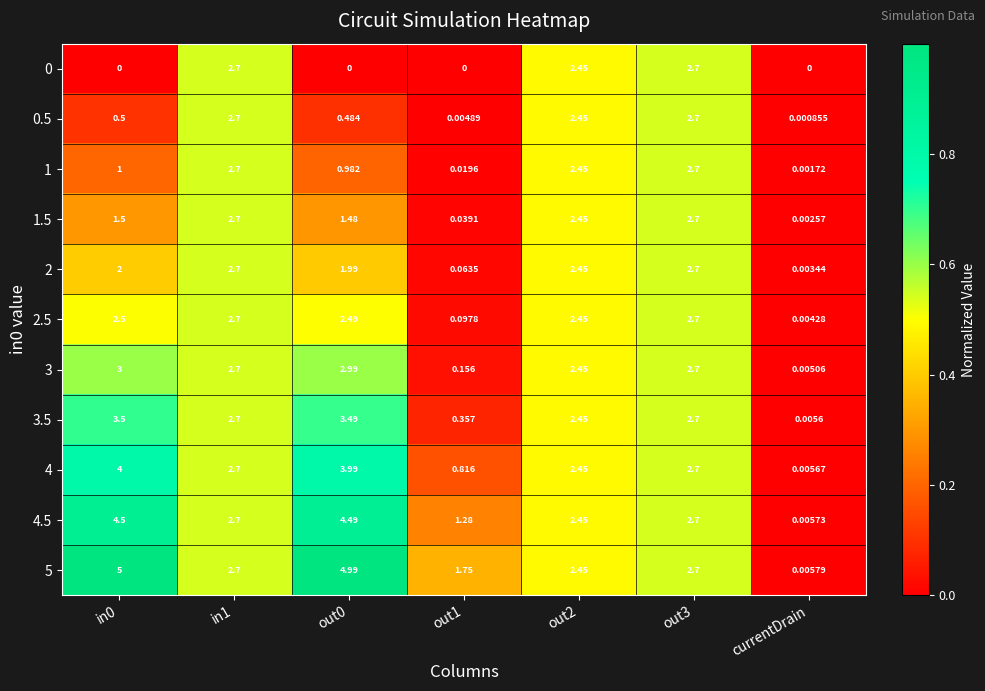

Is the value of 1.5 at out2 greater than the value of 4.5 at out0?

No